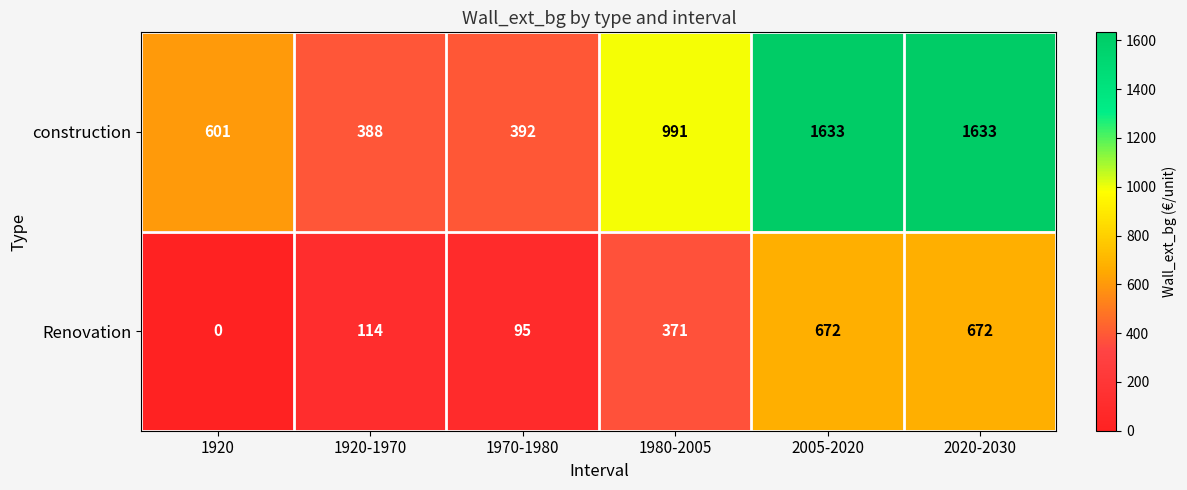

What is the total value across all series at 2020-2030?

2305